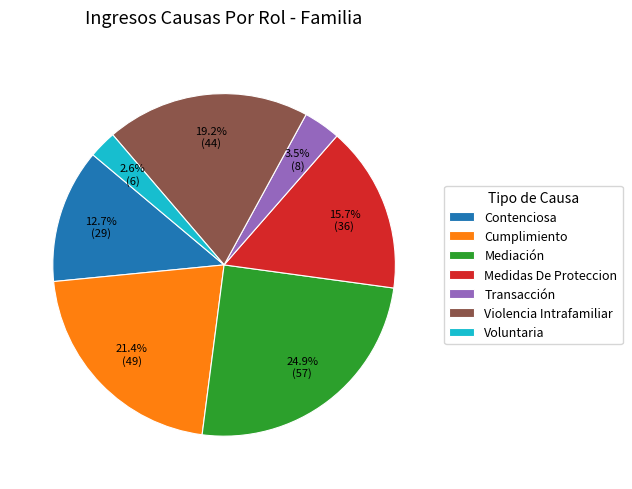

Is it true that Mediación is 19% of the pie?

False